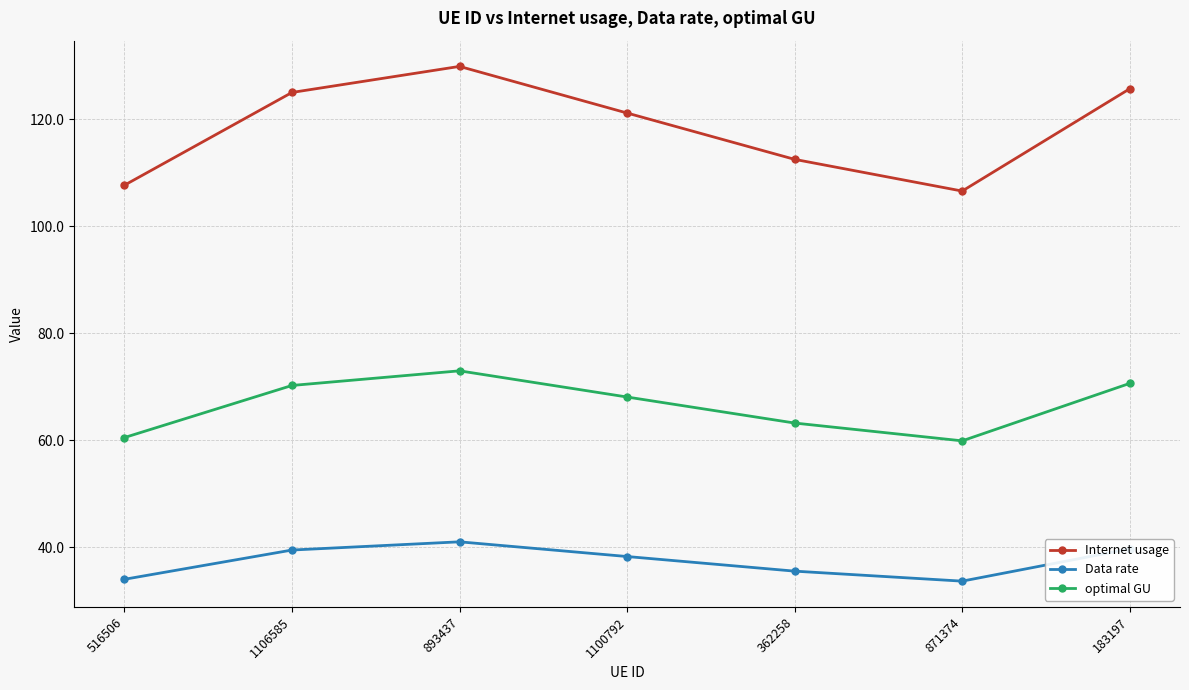

True or false: Data rate and optimal GU cross at least once.

False